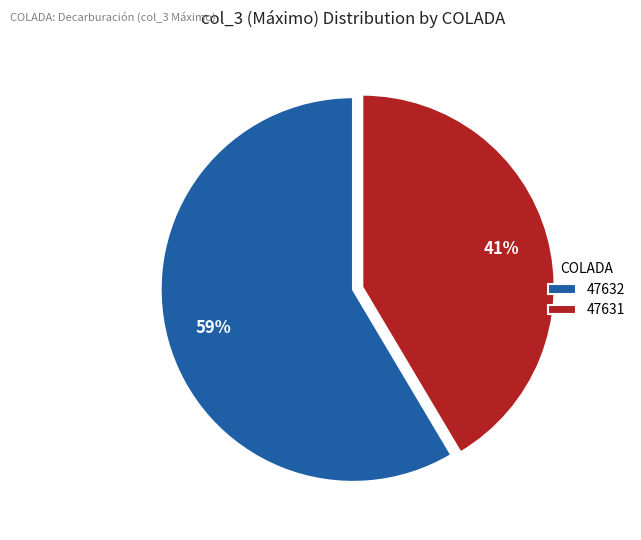

Is the sum of 47631 and 47632 greater than half?

Yes